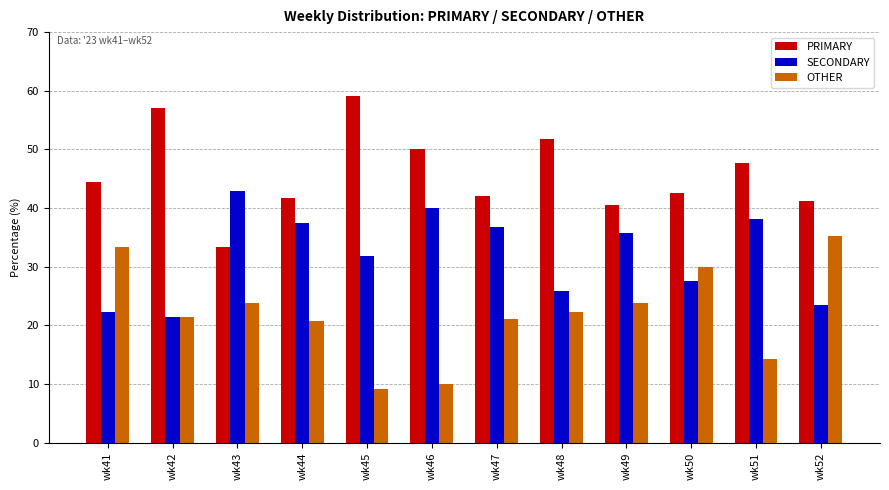

Are the bars horizontal?

No